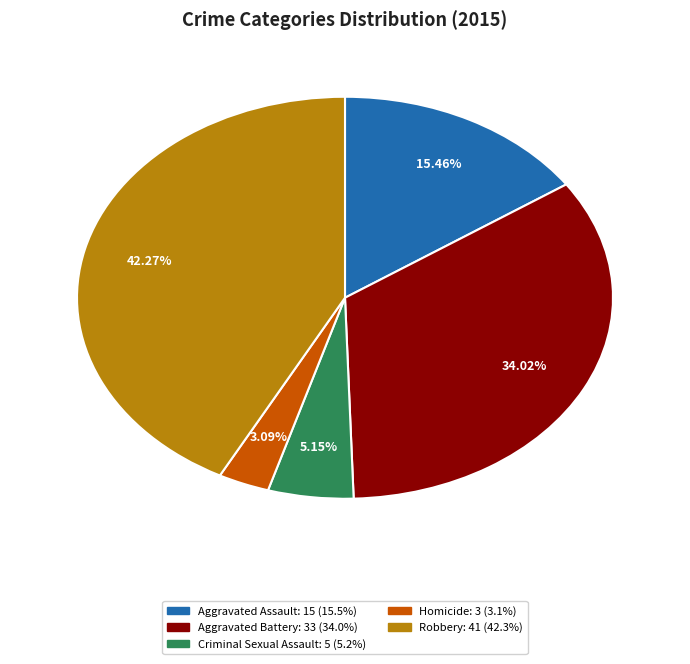

What percentage is the Homicide slice, to the nearest percent?

3%